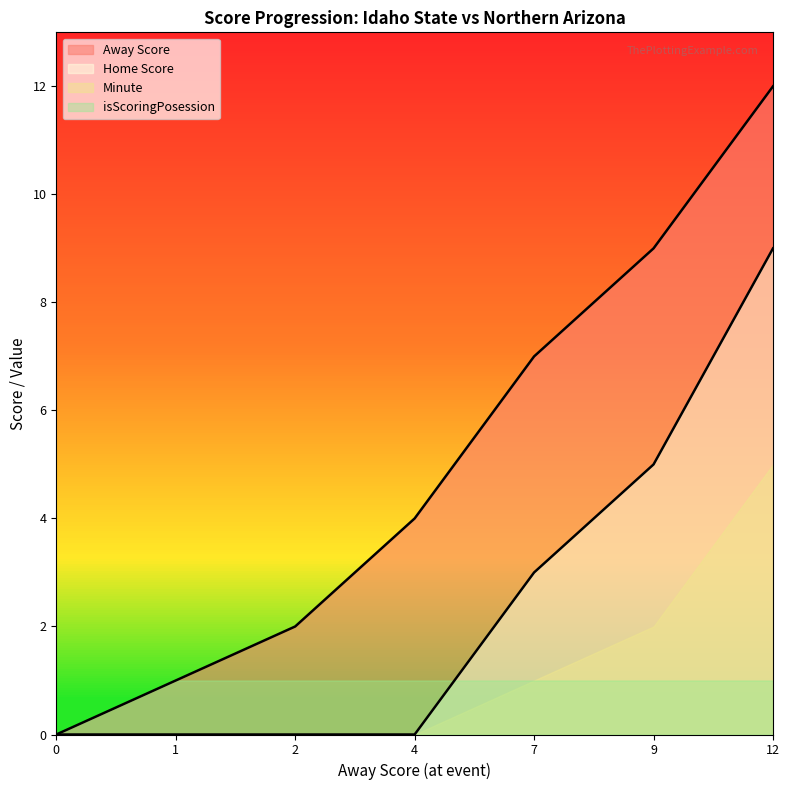

The value of Away Score at 12 is 12. True or false?

True